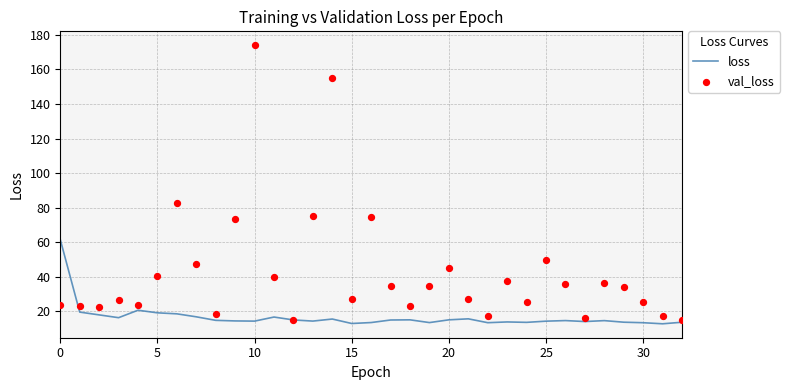

Which series has the largest Y range (max minus min)?

val_loss